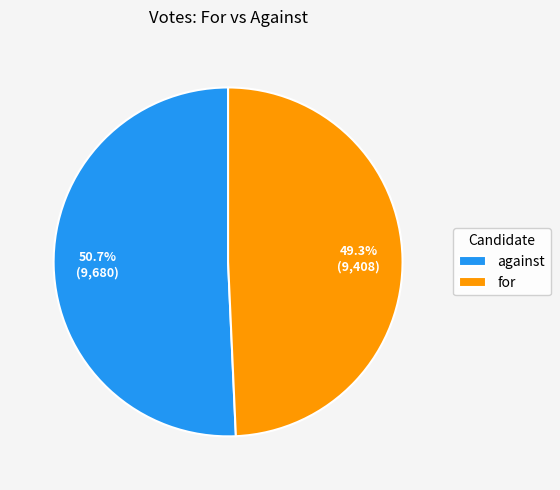

What percentage is NOT represented by against?

49.3%